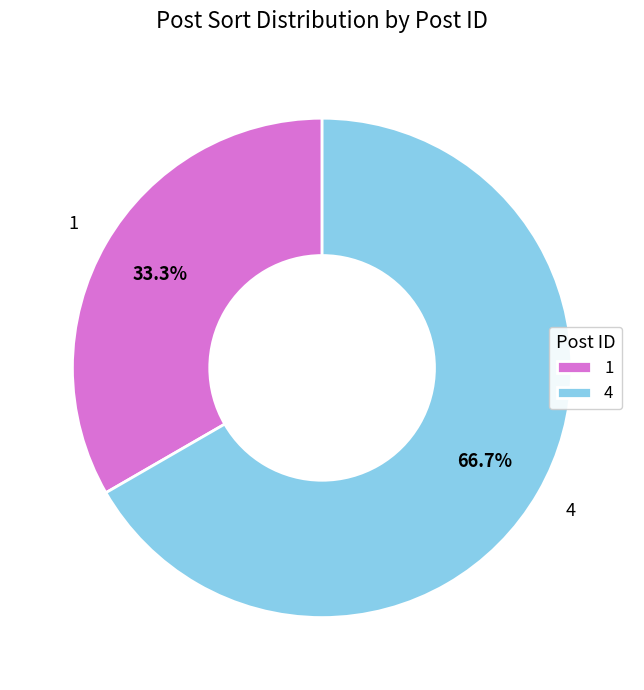

To the nearest percent, what portion does 1 represent?

33%